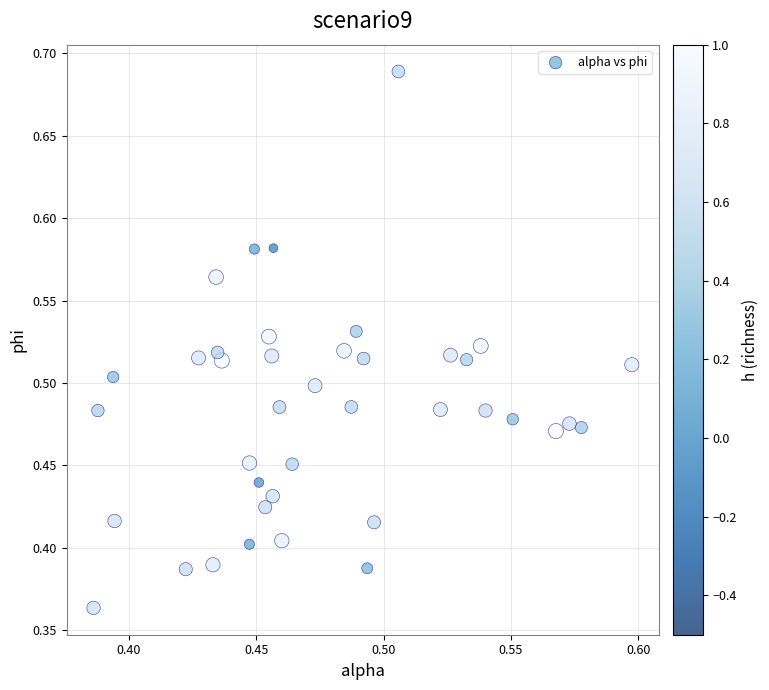

What is the range of Y values (max minus min)?

0.3